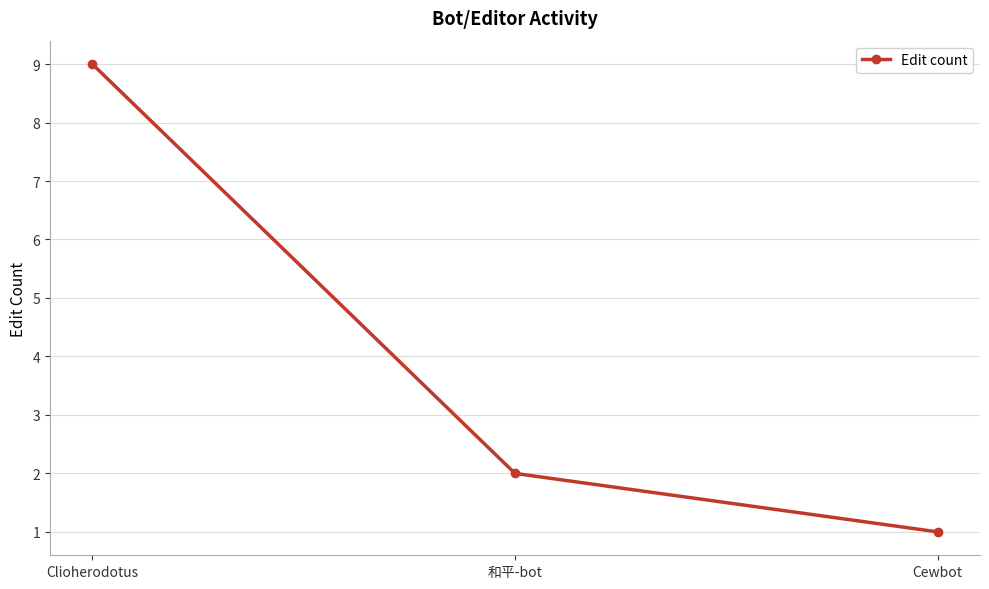

What value does the data have at Cewbot?

1